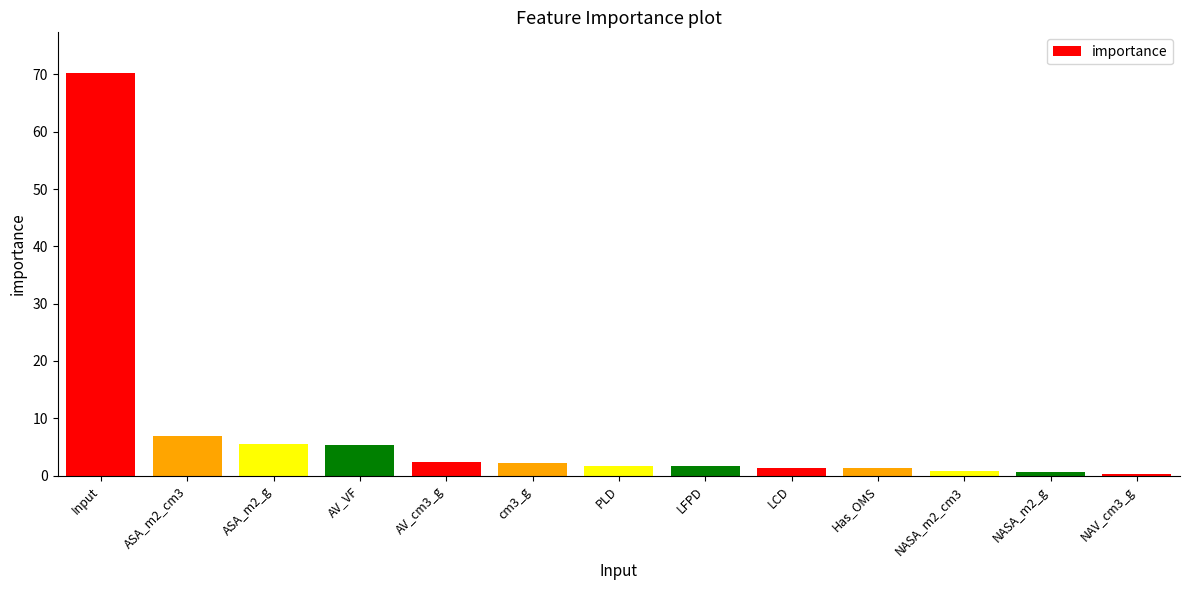

At which label does the data first exceed 1?

Input